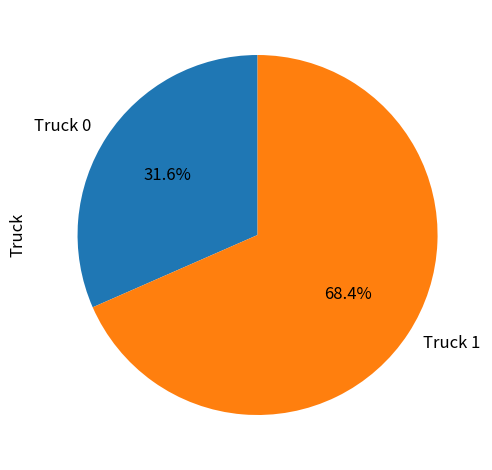

How much of the chart is everything except Truck 0?

68.4%